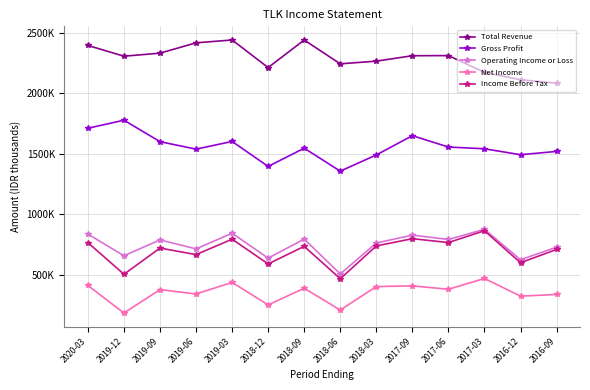

Which category has the lowest value across all series?

2019-12